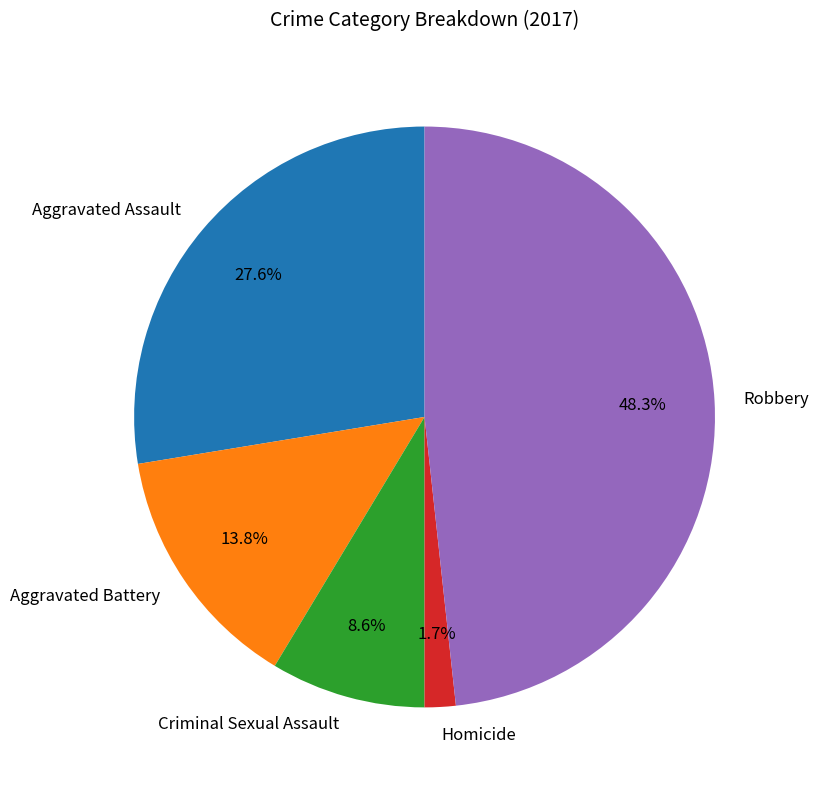

To the nearest percent, what is the combined percentage of Aggravated Battery and Criminal Sexual Assault?

22%